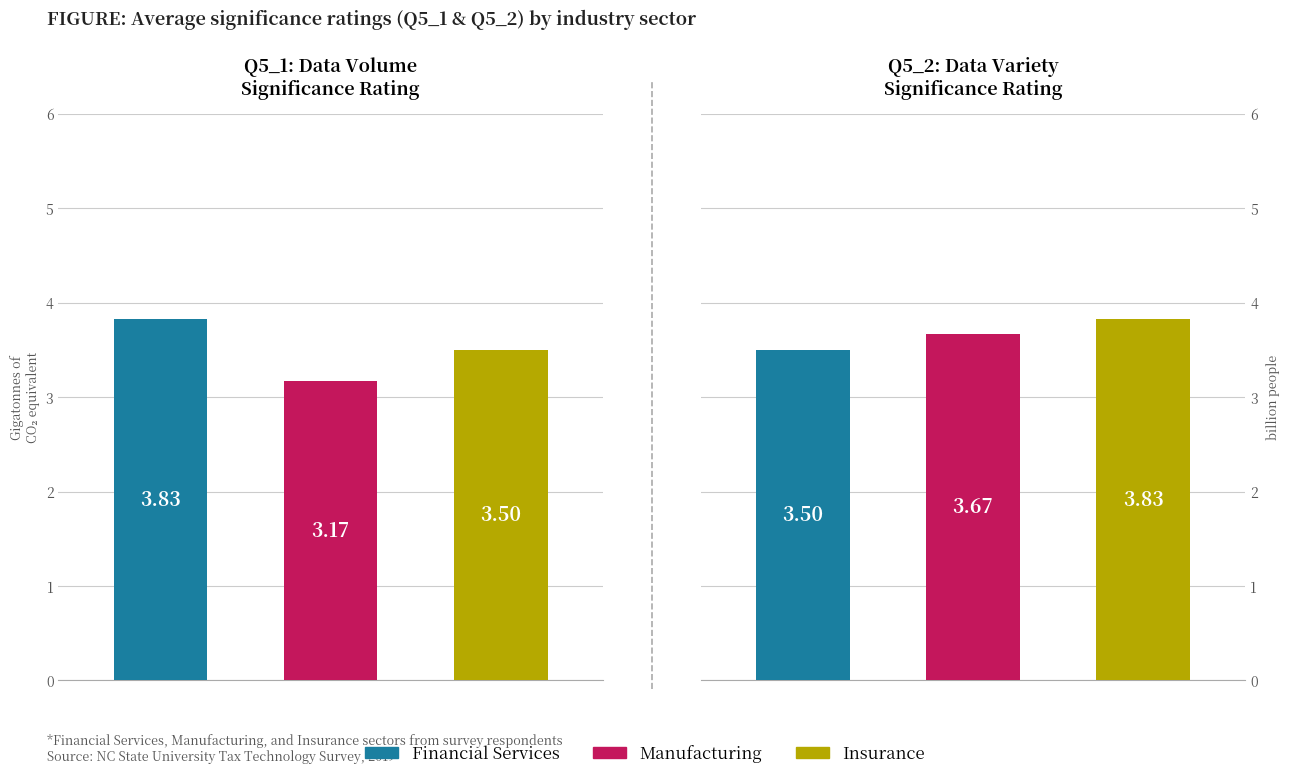

The Avg Q5_2 Rating series shows 3.8 at Insurance. True or false?

True